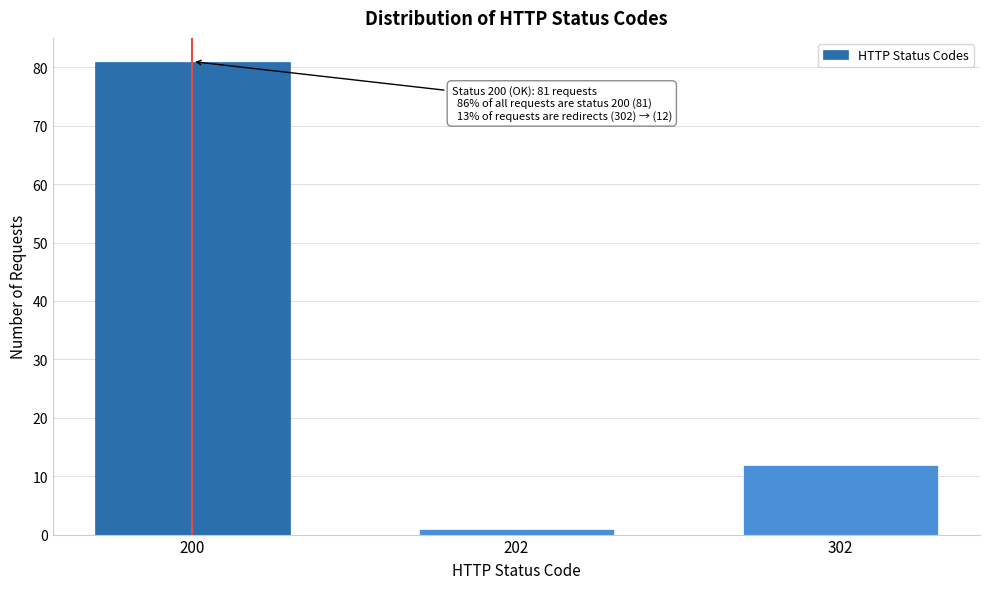

Reading left to right, transcribe all the data shown in this chart.

81	1	12